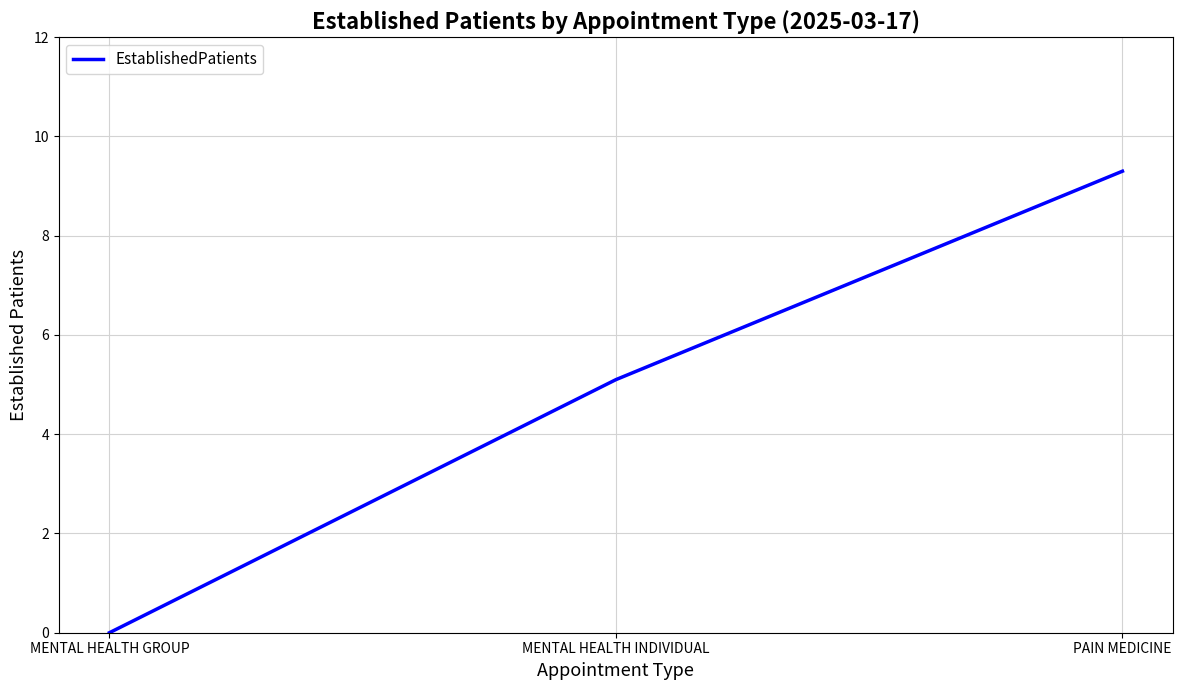

How many positive values are there?

2